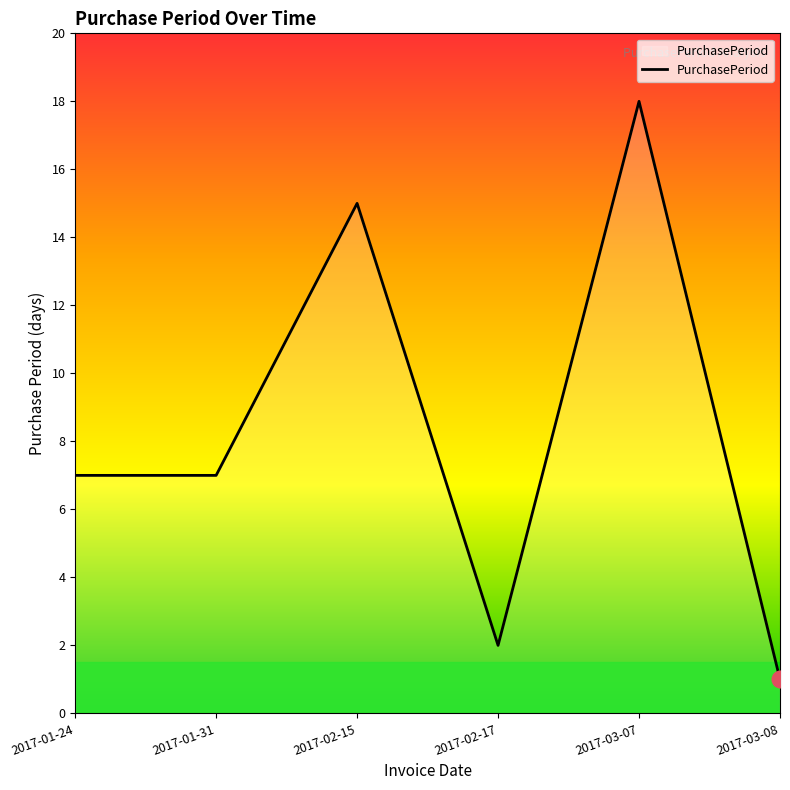

What is the sum of the values at 2017-01-31 and 2017-02-15?

22